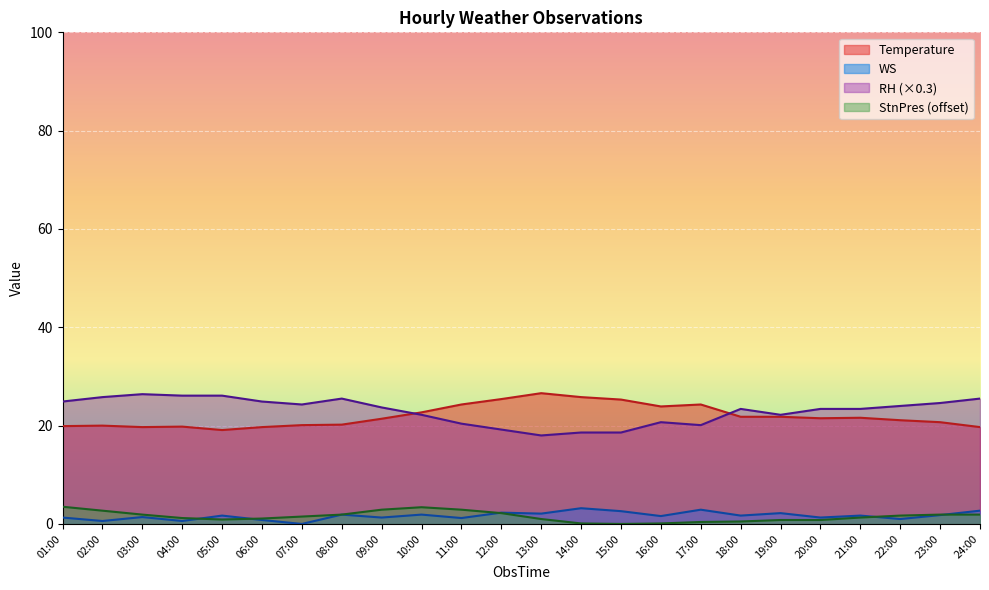

True or false: StnPres (offset) and Temperature intersect in this chart.

False